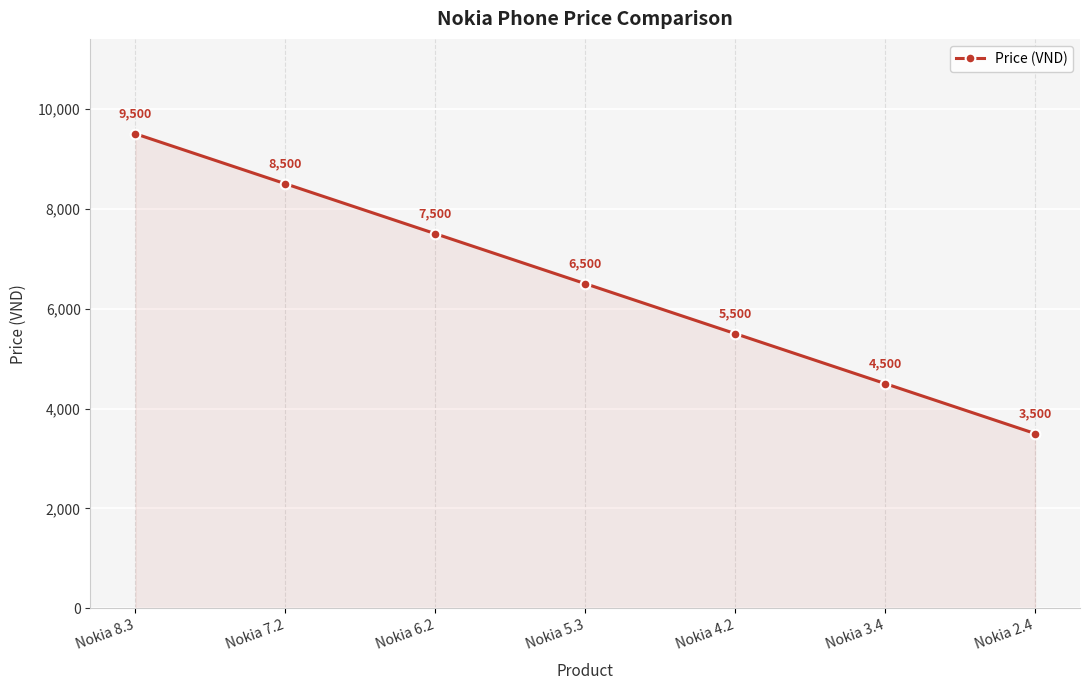

Count the number of categories in the chart.

7